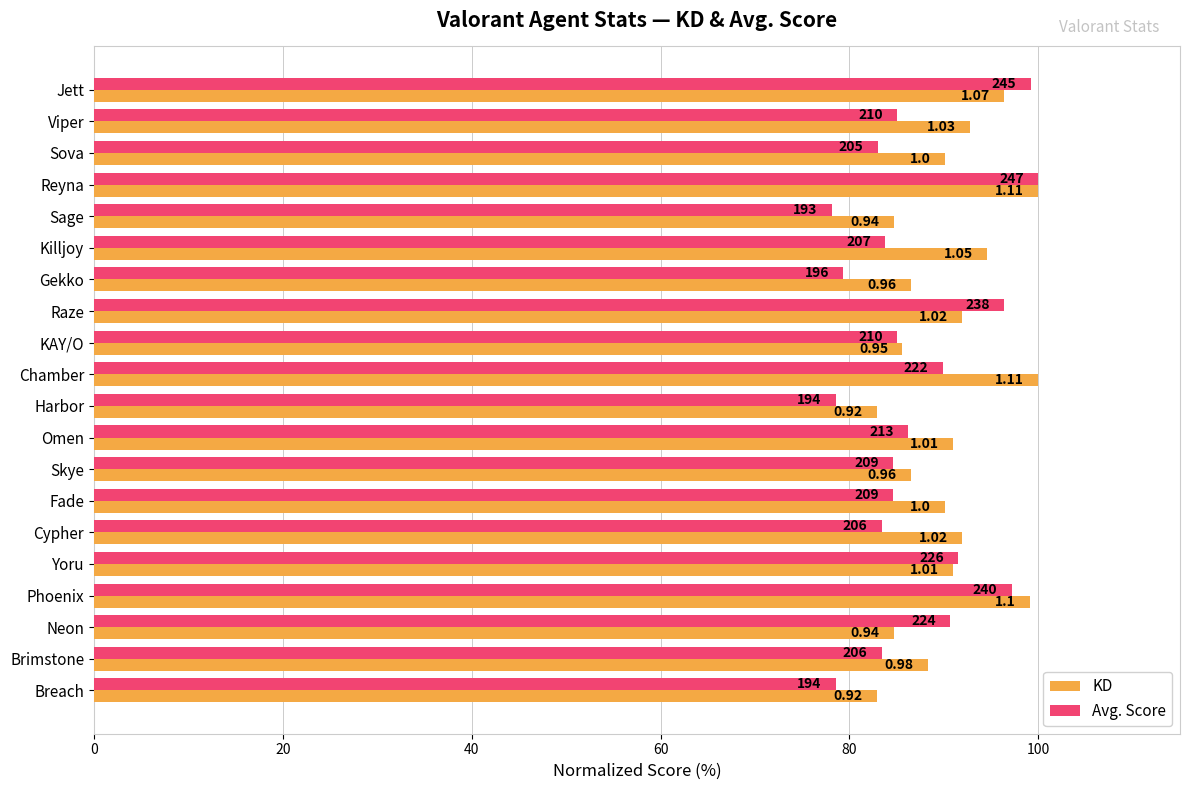

What are all the series names shown in the legend?

KD, Avg. Score